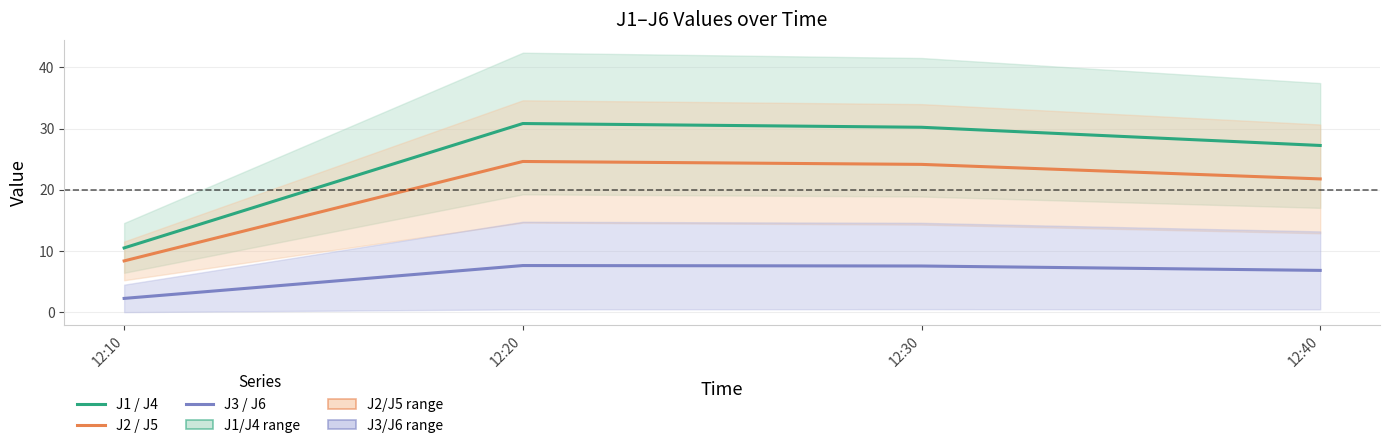

Rank the series by their maximum value, from highest to lowest.

J1 / J4, J2 / J5, J3 / J6